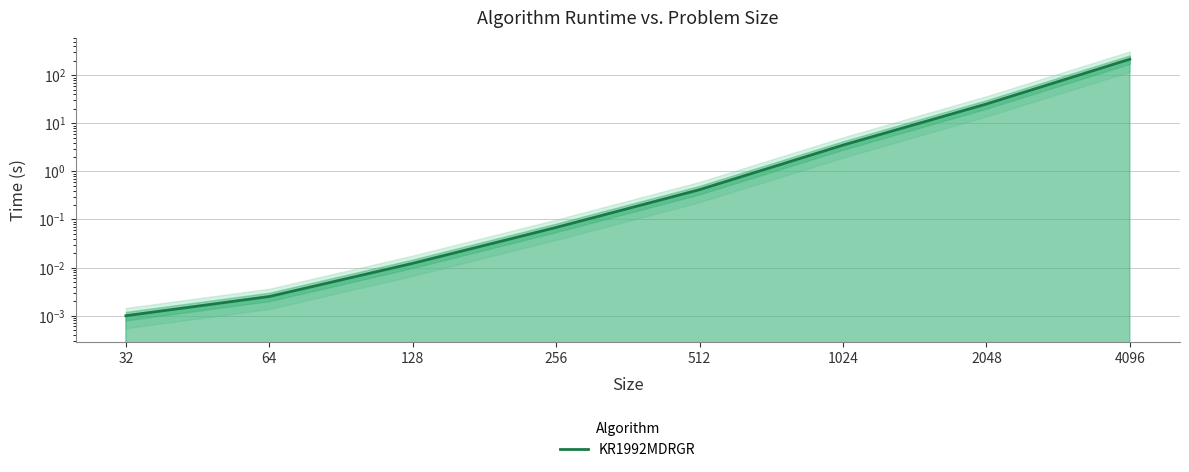

The value at 32 is 0.0. True or false?

False